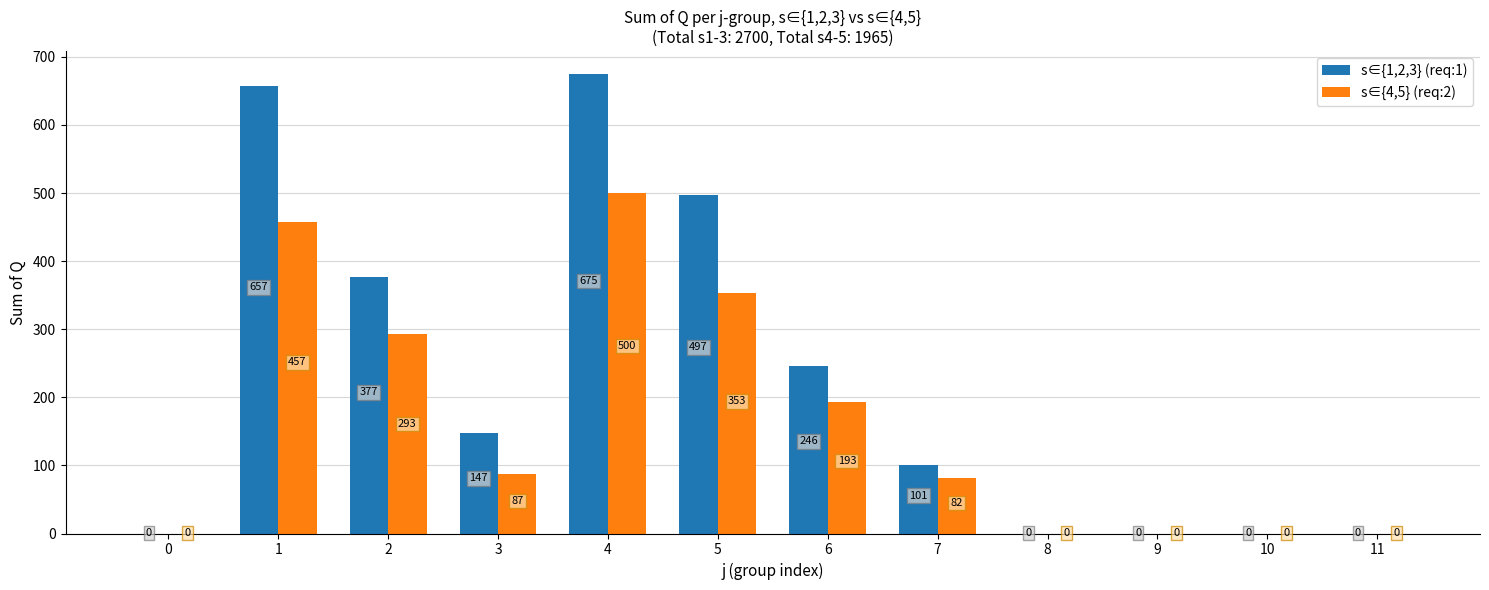

Between 4 and 10, which series saw the biggest shift?

s∈{1,2,3} (req:1)